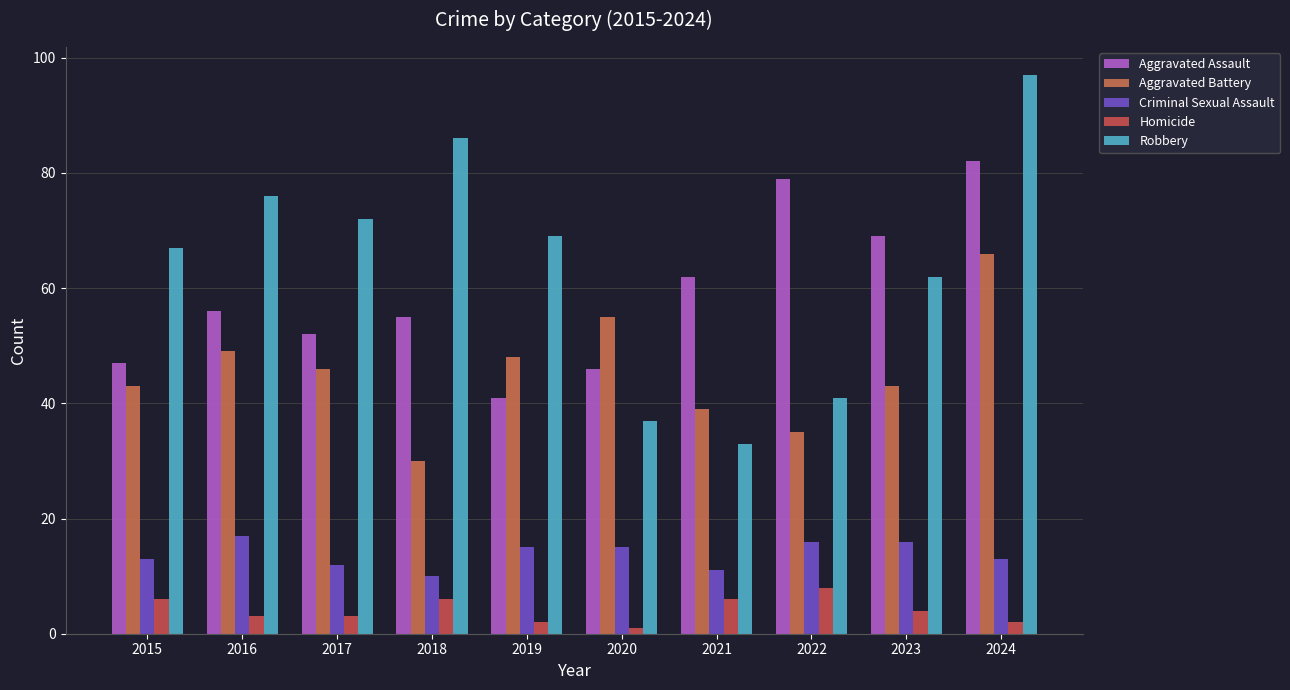

True or false: Robbery has a value of 86 at 2018.

True